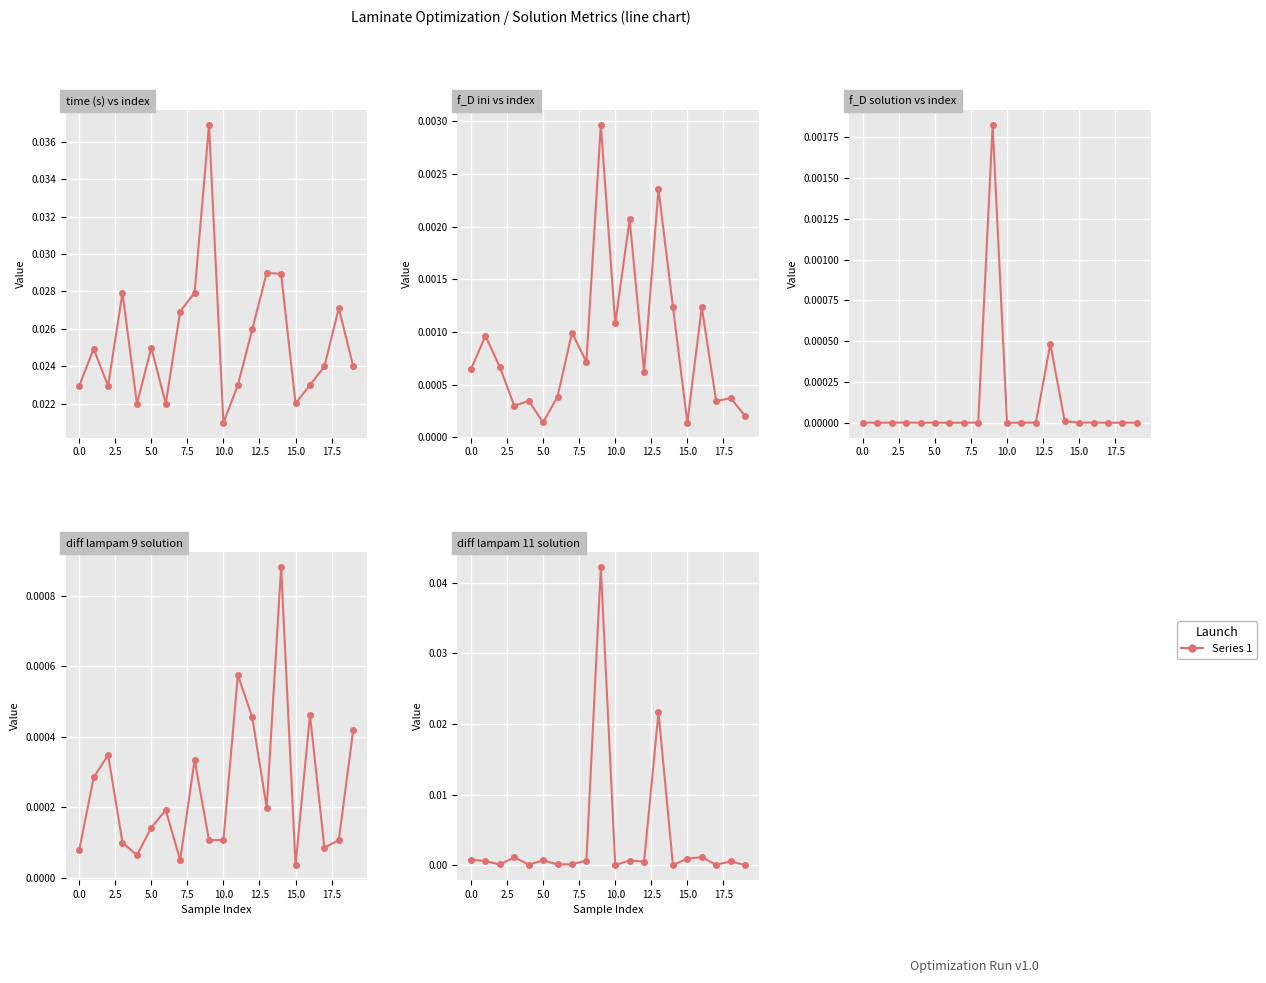

Count the number of categories in the chart.

20